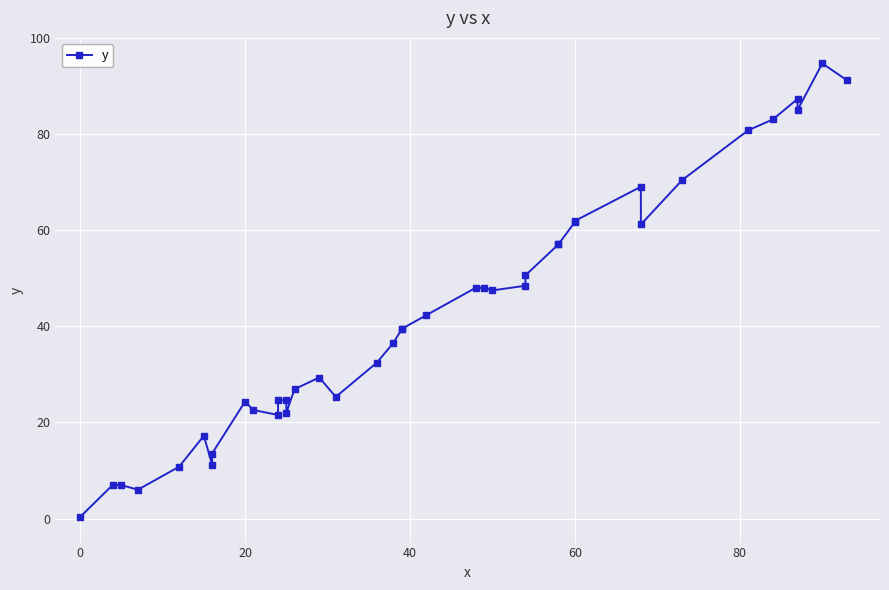

How many series are shown in this chart?

1